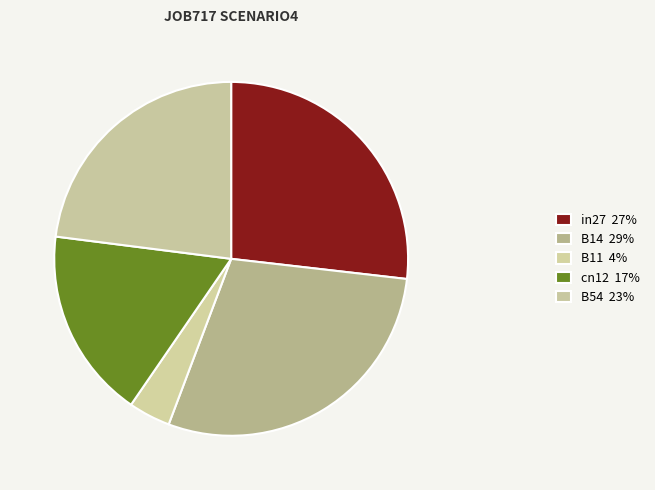

To the nearest percent, what is the average slice percentage?

20%